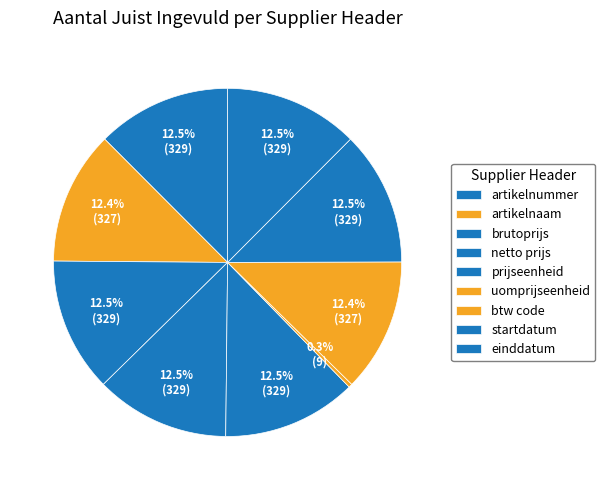

How many slices are in this pie chart?

9